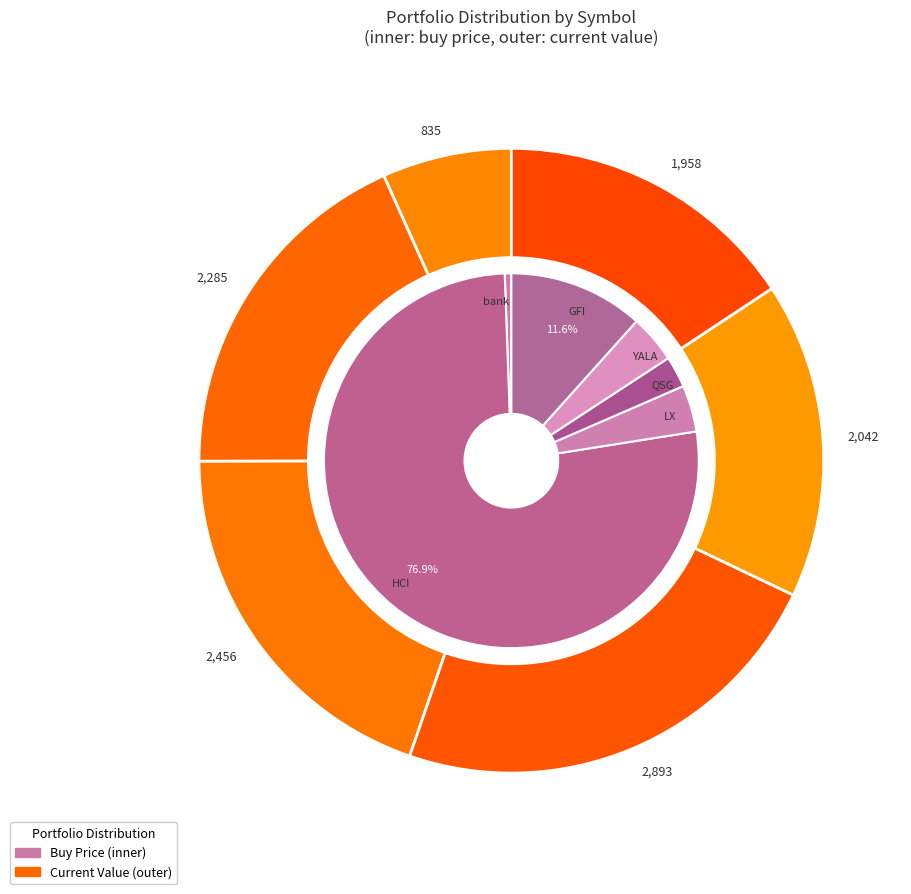

Does HCI account for over 50% of the chart?

Yes